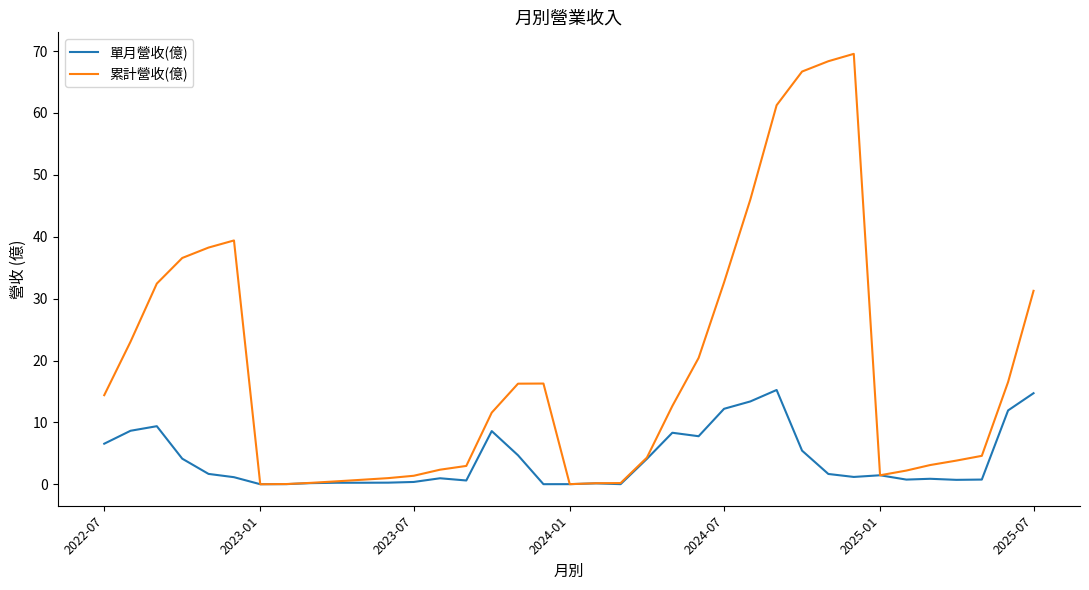

Does the chart display data point markers on the line(s)?

No